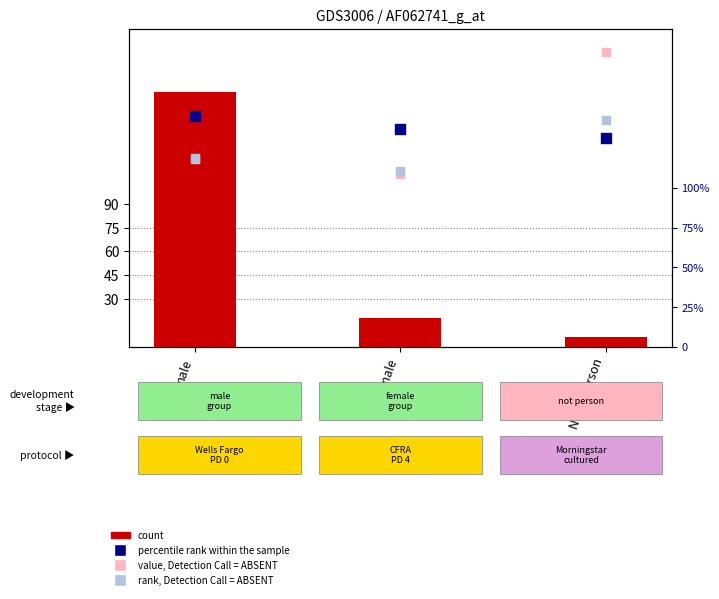

Which series contains the lowest Y value?

count